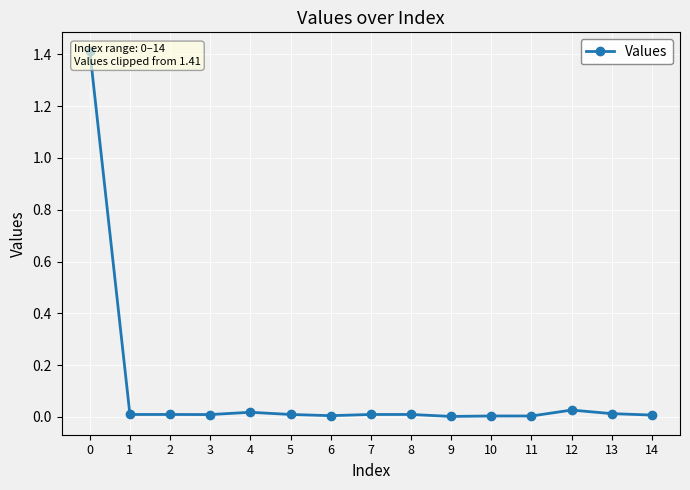

List the labels in order of value, largest first.

0, 12, 4, 13, 1, 2, 5, 7, 8, 3, 14, 6, 10, 11, 9